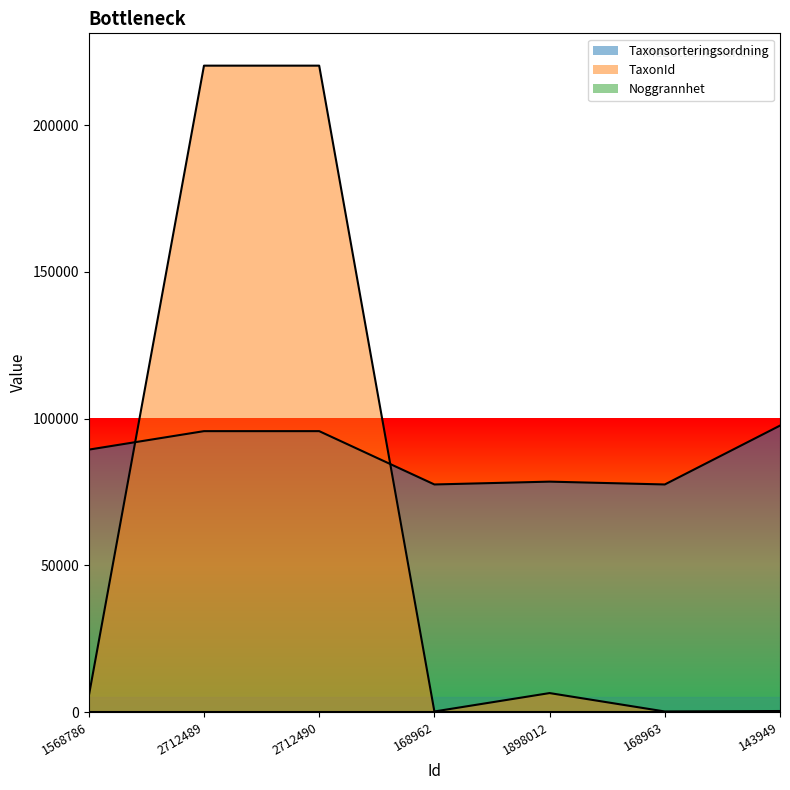

What is the difference between the maximum and second lowest values in the TaxonId series?

220065